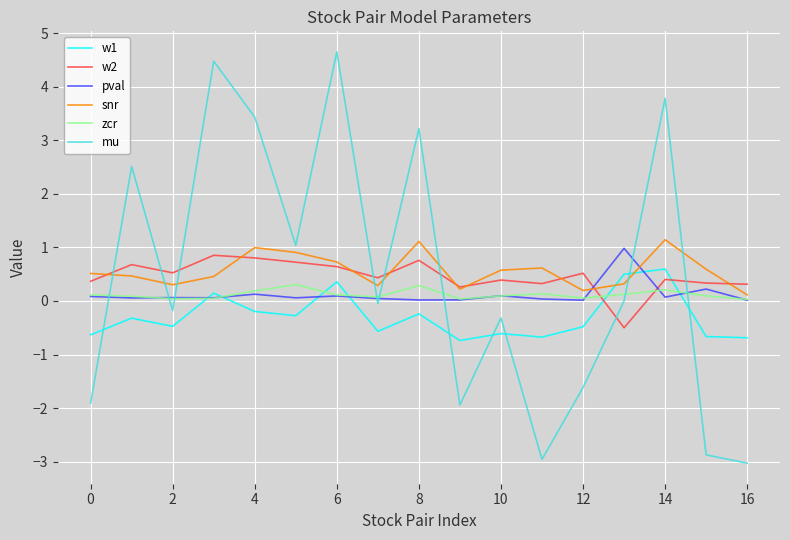

Which series ends up on top after the final intersection of mu and pval?

pval